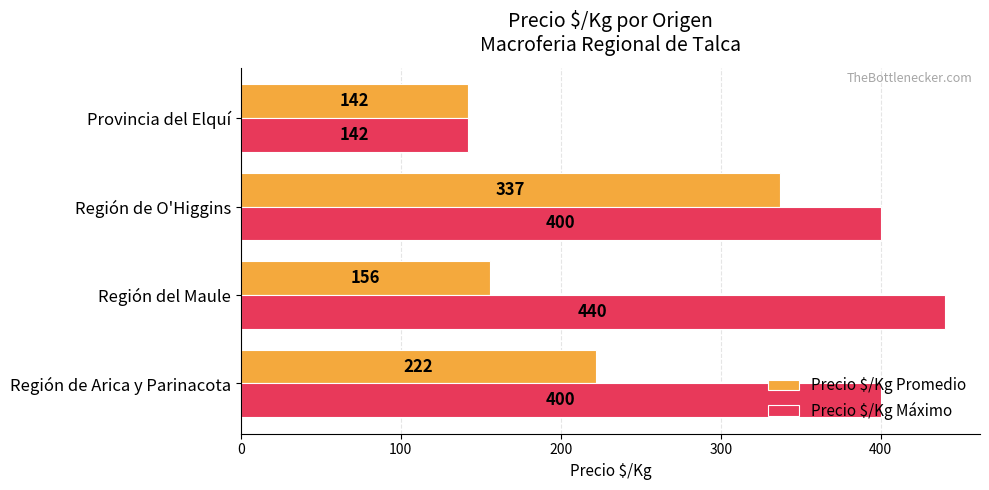

How many data points in Precio $/Kg Máximo are less than 400?

1